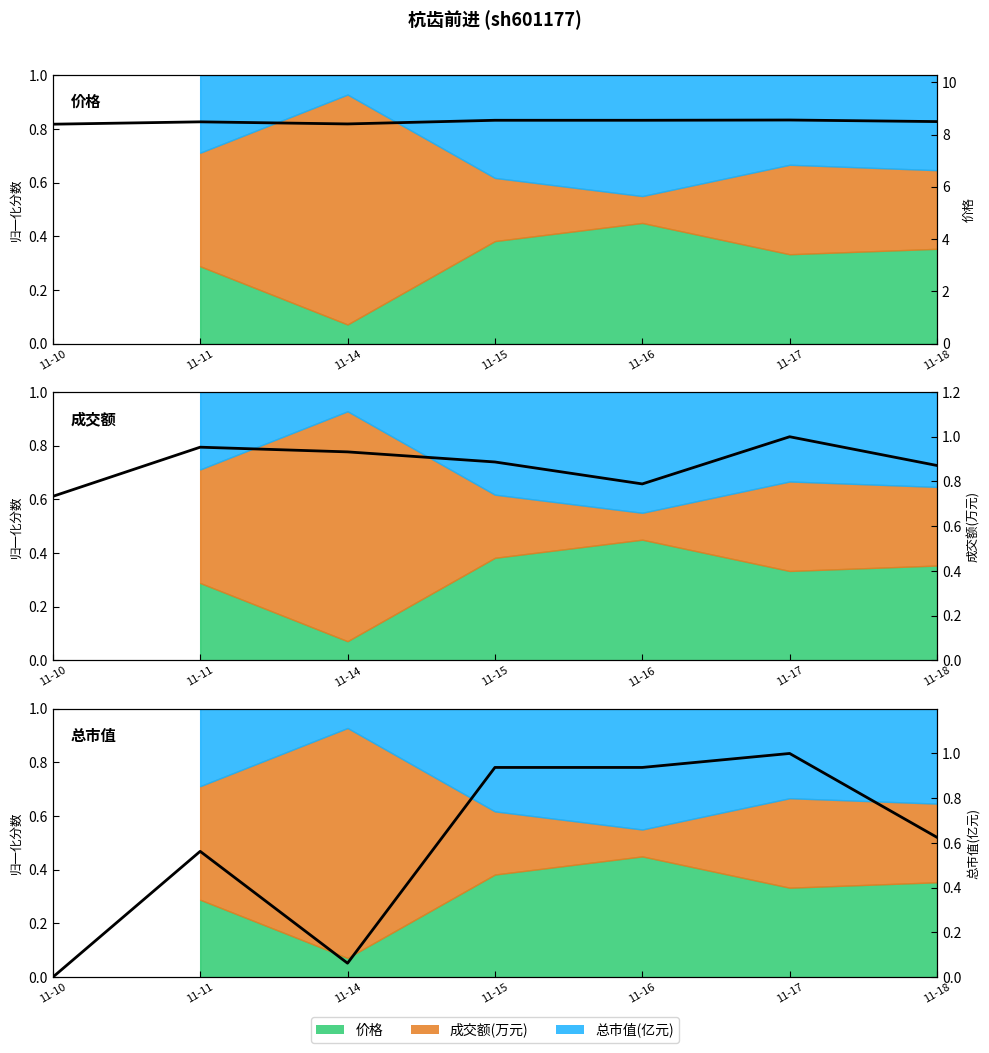

How many data points does each series have?

7